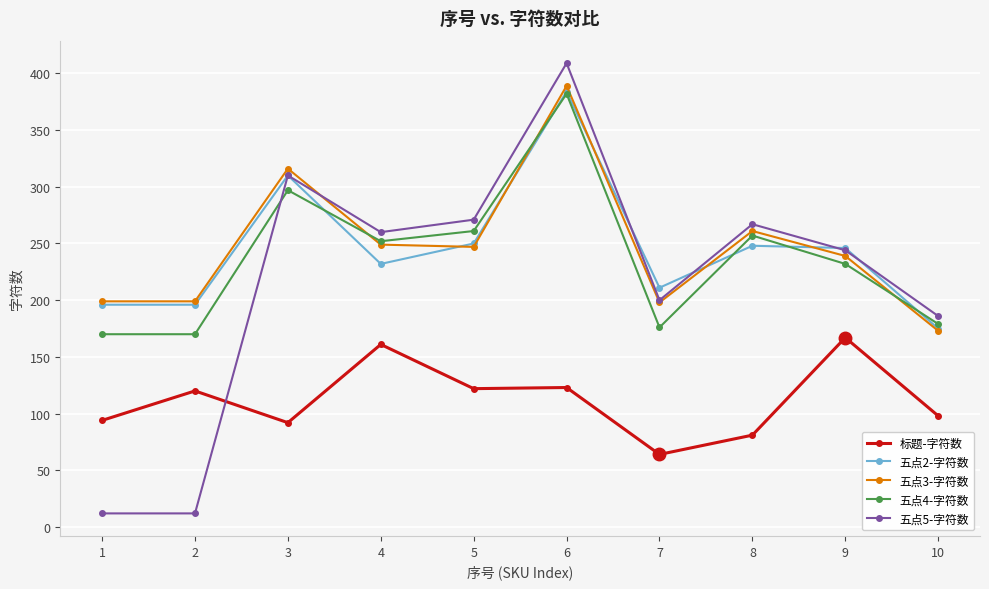

What are all the series names shown in the legend?

标题-字符数, 五点2-字符数, 五点3-字符数, 五点4-字符数, 五点5-字符数